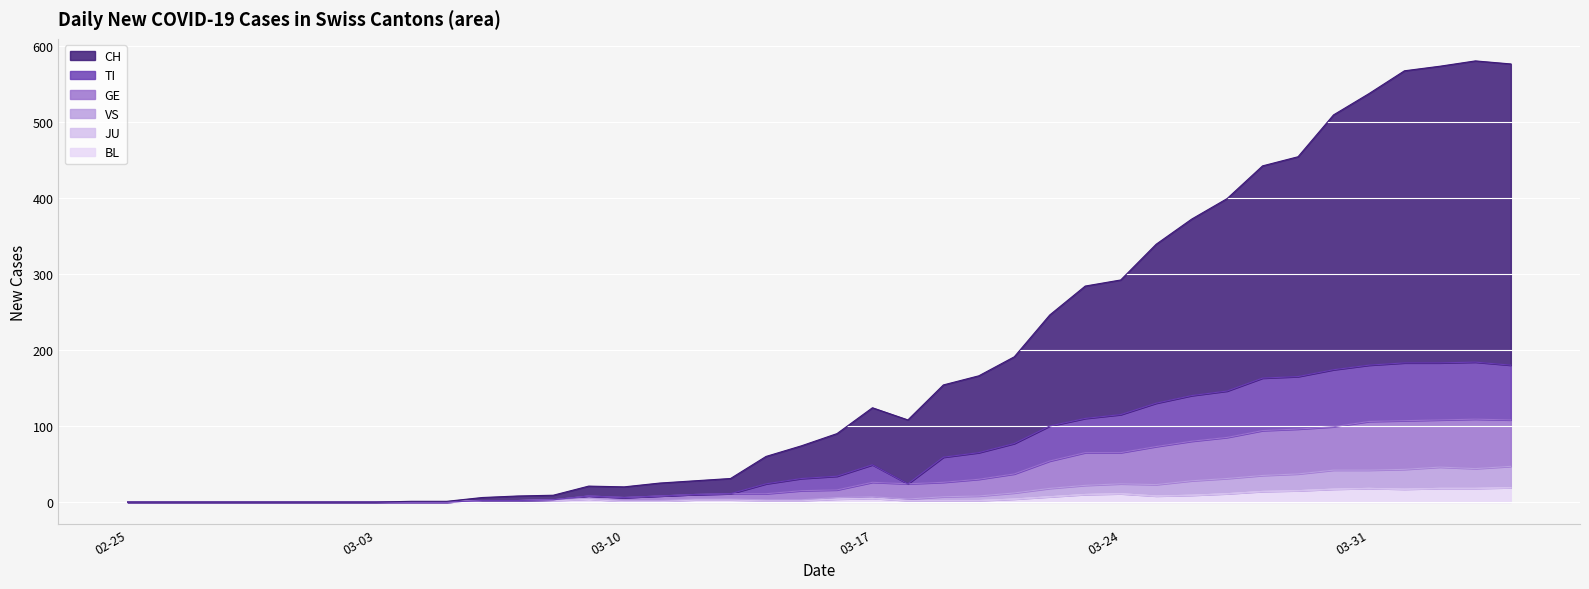

What is the maximum value for BL?

19